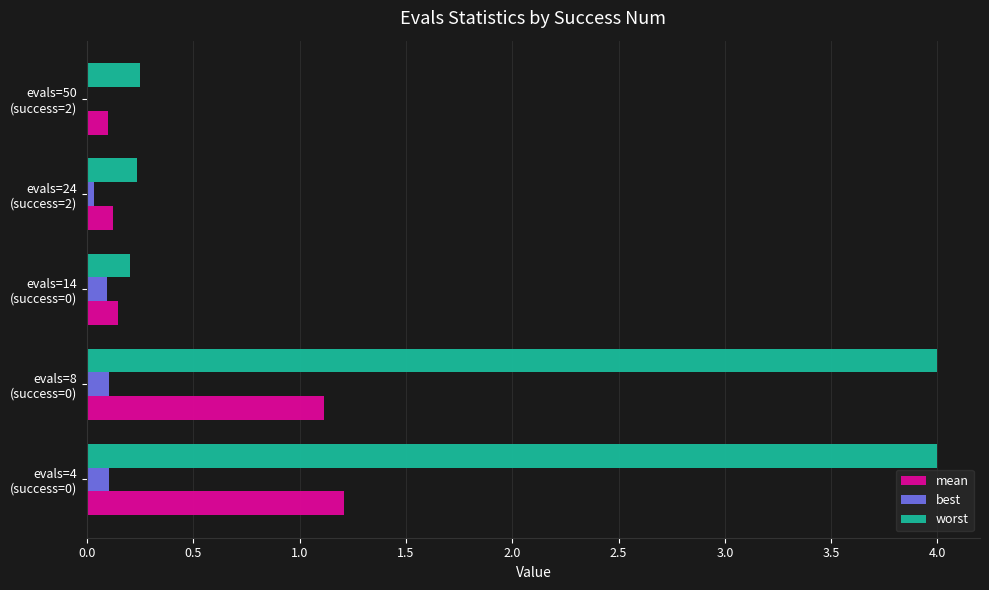

Which series has the largest total across all categories?

worst